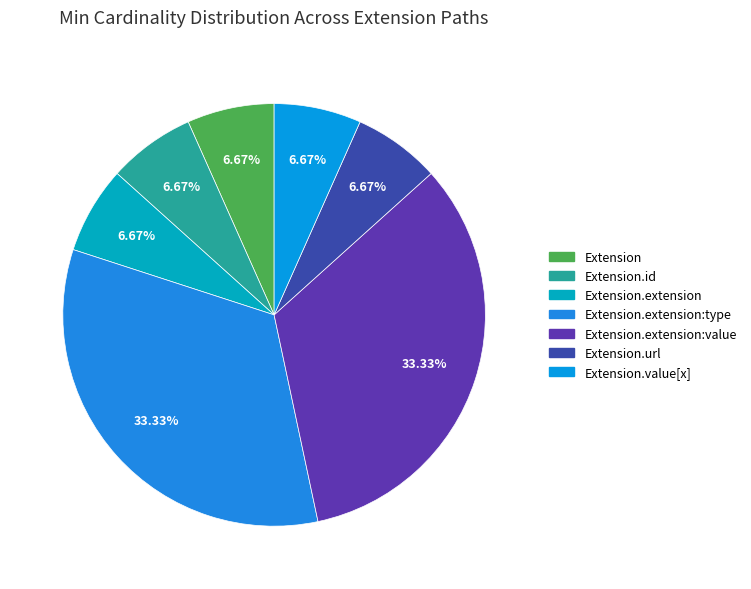

How many slices are in this pie chart?

7